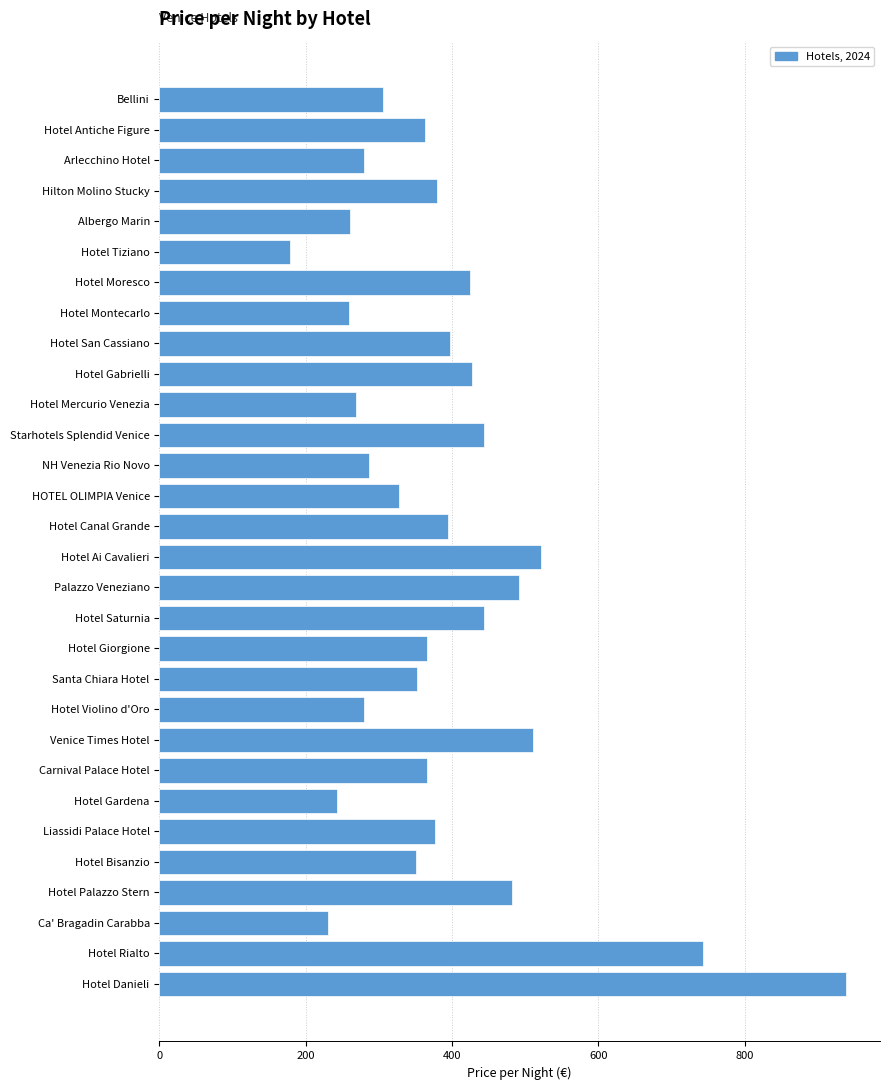

Which has a higher value, Ca' Bragadin Carabba or Hotel Canal Grande?

Hotel Canal Grande